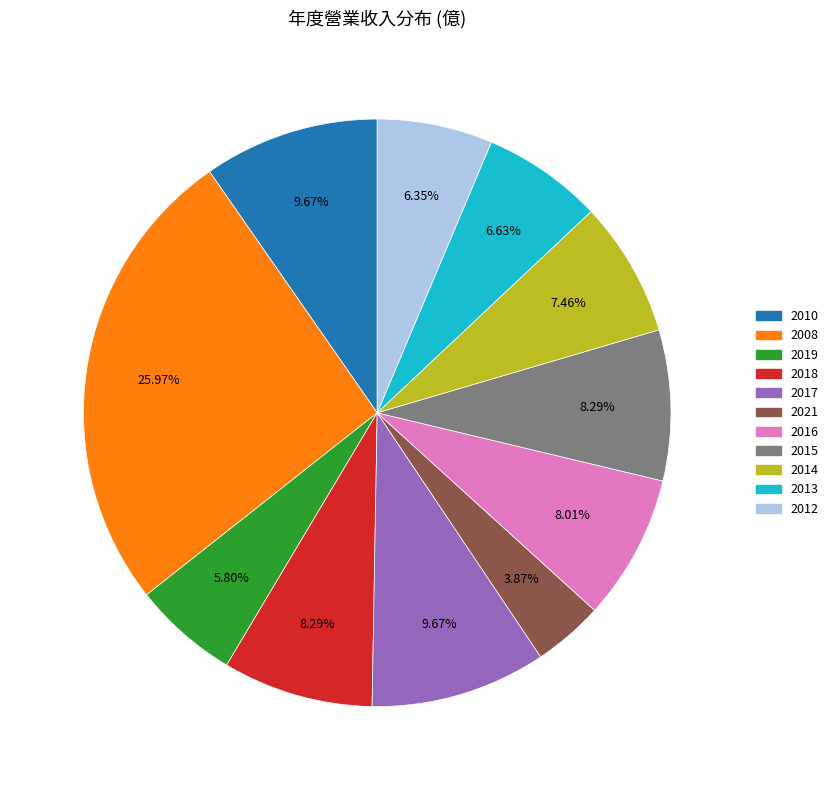

What percentage is the 2016 slice, to the nearest percent?

8%